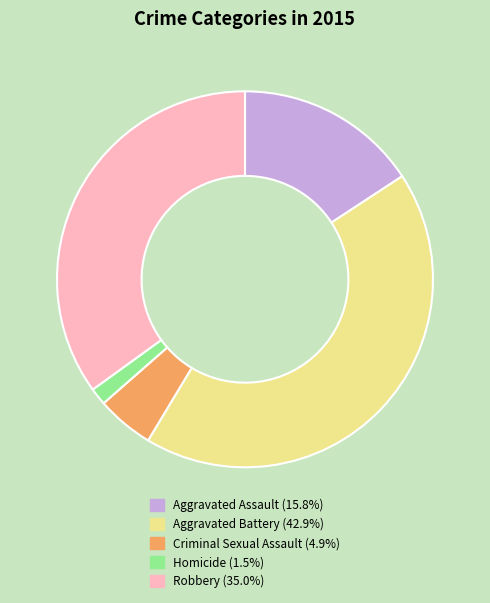

Do Homicide and Aggravated Assault together represent more than half of the pie?

No